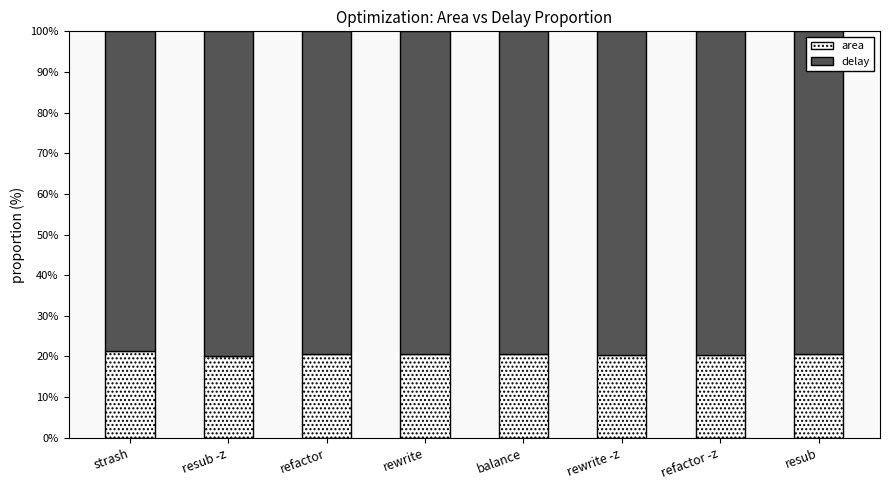

What is the total value across all series at refactor?

100.0